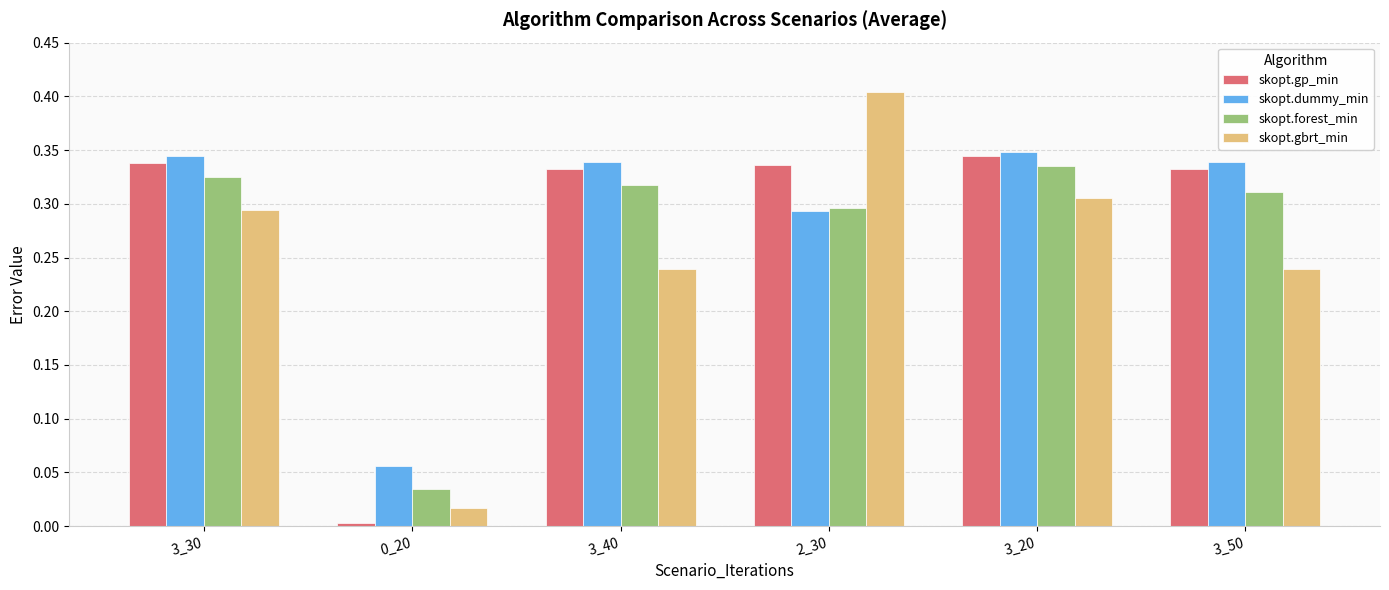

What is the difference between the maximum and minimum values in the skopt.gbrt_min series?

0.4